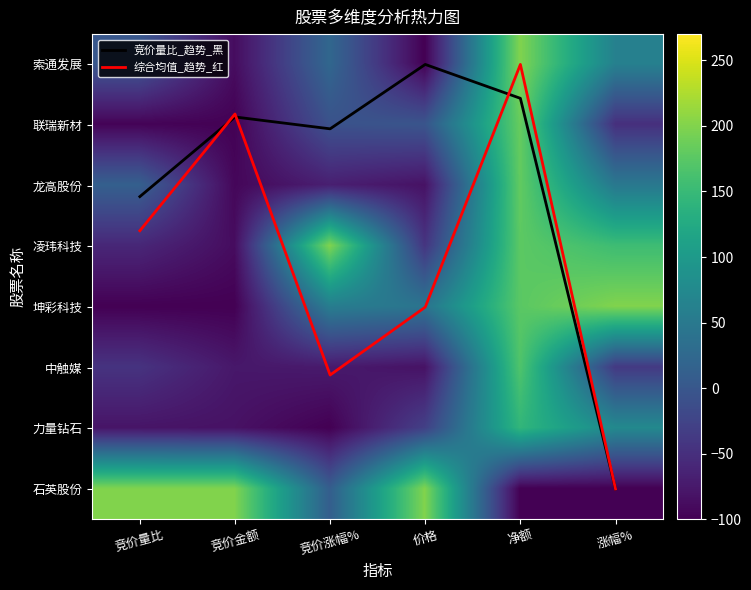

The value of 龙高股份 at 竞价金额 is -53.4. True or false?

False